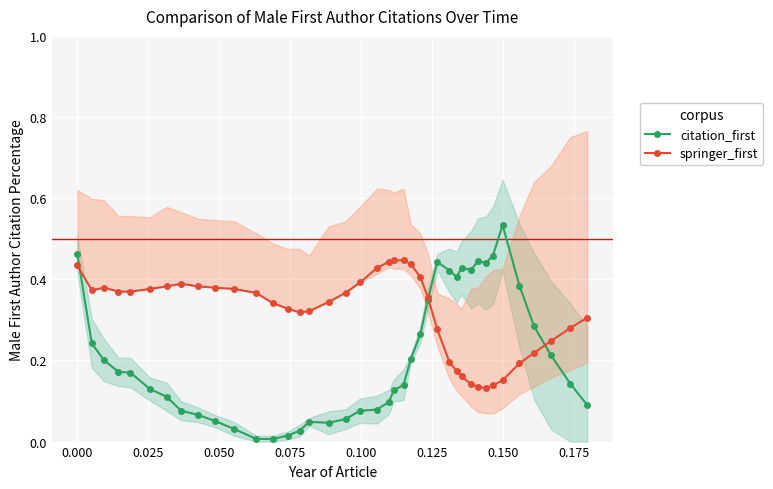

What is the difference between the maximum and minimum values in the springer_first series?

0.3